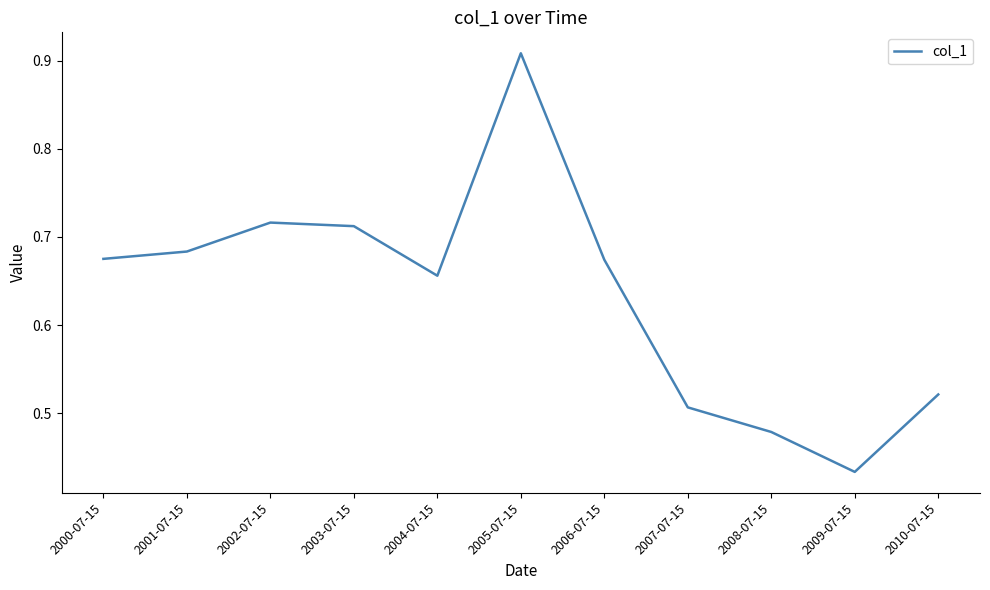

The value at 2006-07-15 is 0.2. True or false?

False